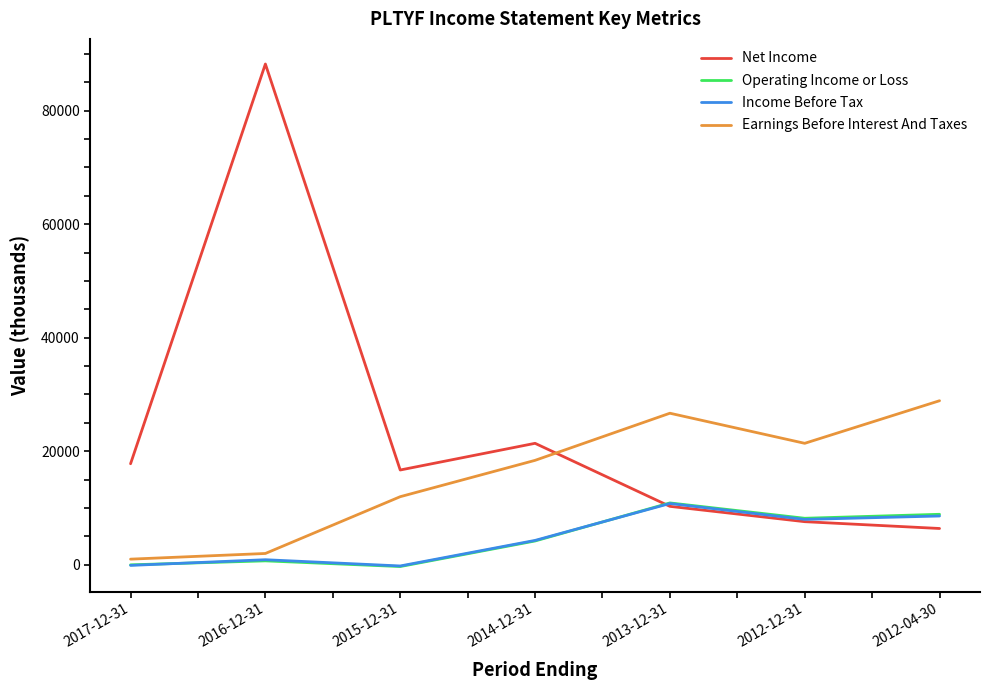

Which series has the widest spread of values?

Net Income